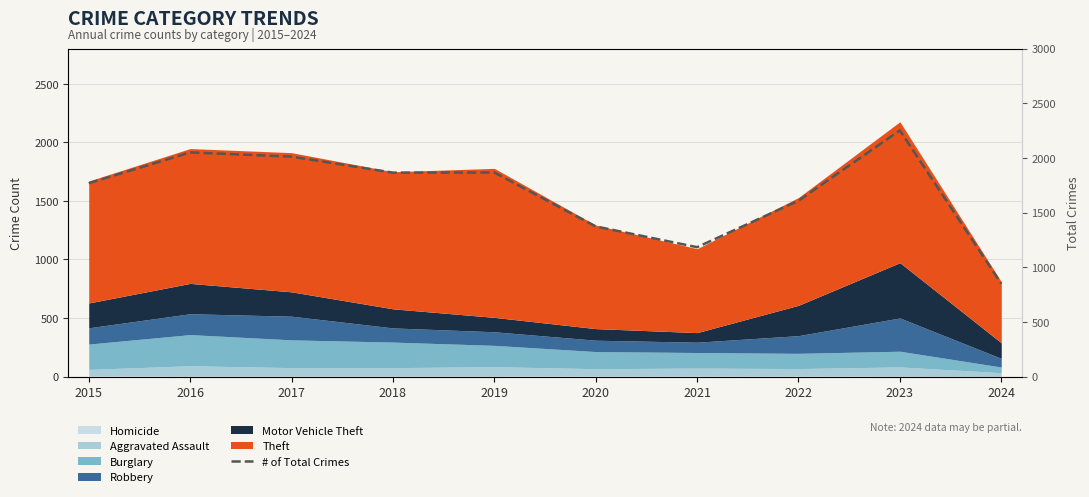

How many points are lower than both their immediate neighbors (excluding endpoints)?

2